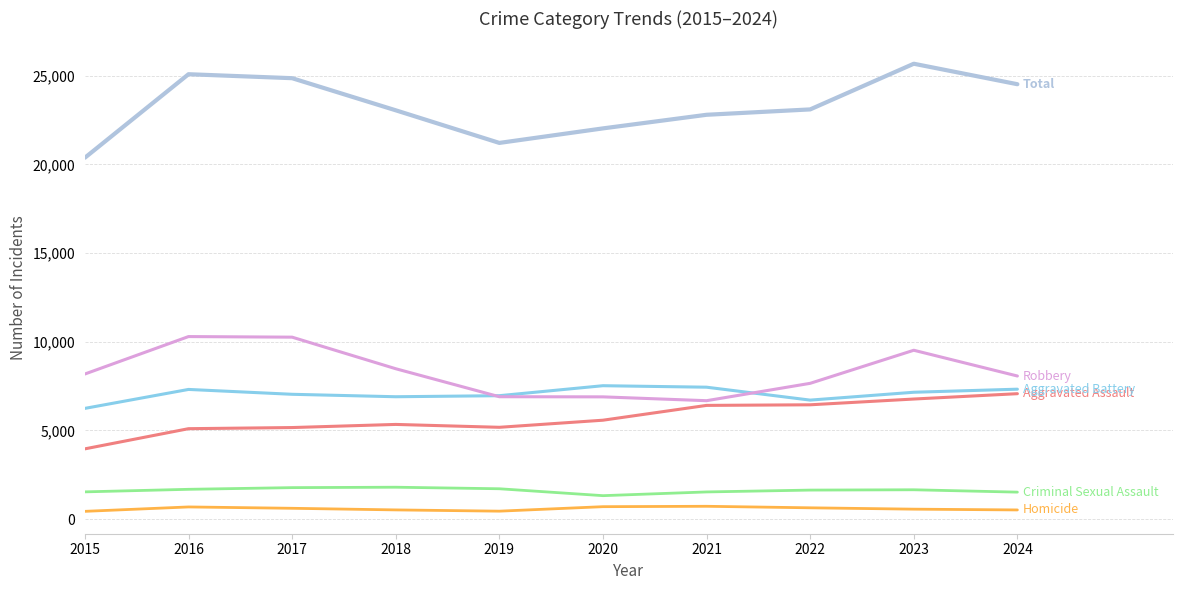

Which label corresponds to the largest value in the chart?

2023